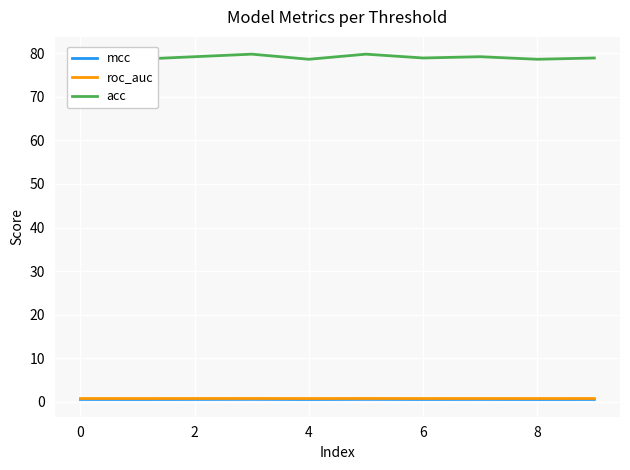

What are all the series names shown in the legend?

mcc, roc_auc, acc